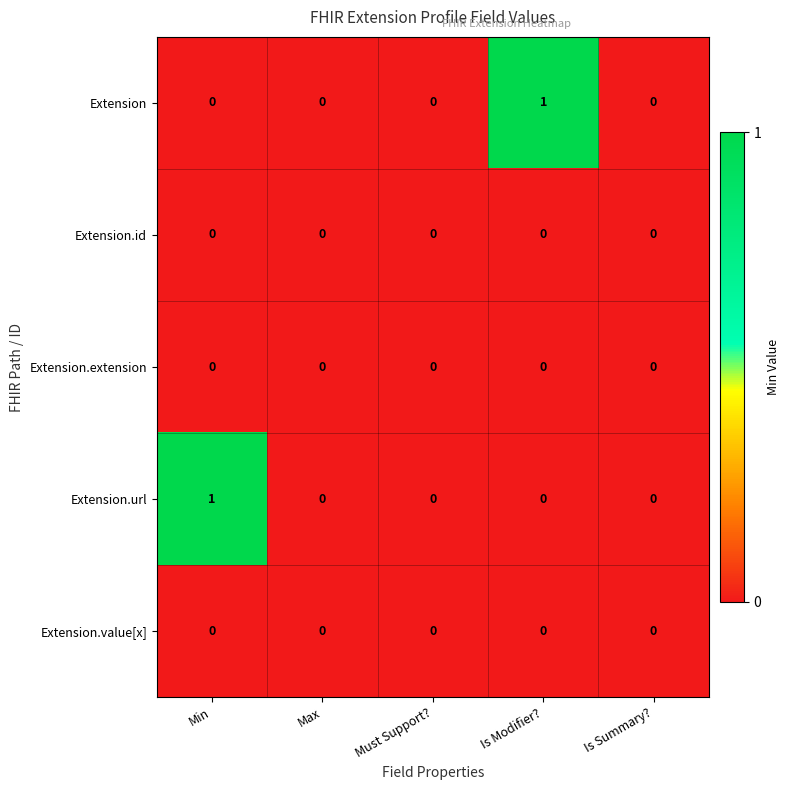

Reading left to right, list all the values displayed in this chart.

Extension: 0	0	0	1	0
Extension.id: 0	0	0	0	0
Extension.extension: 0	0	0	0	0
Extension.url: 1	0	0	0	0
Extension.value[x]: 0	0	0	0	0